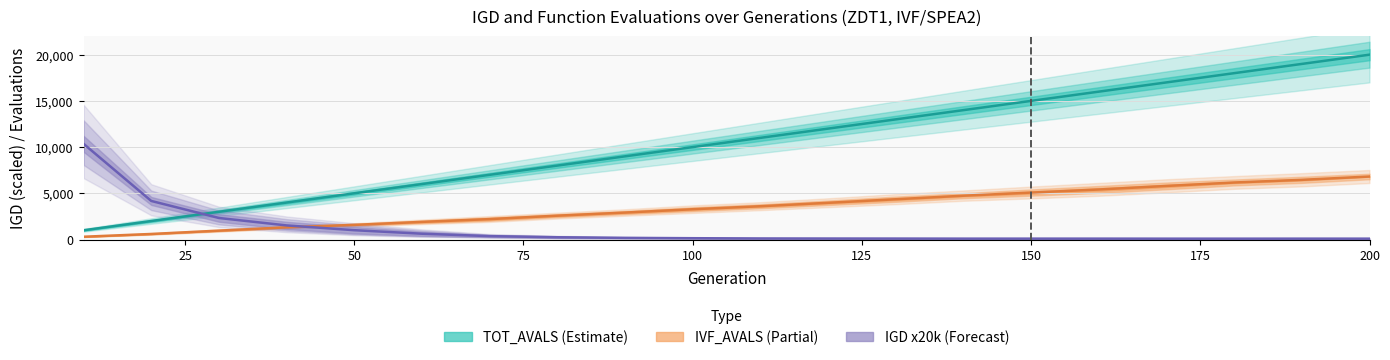

What is the total value across all series at 110?

14713.6